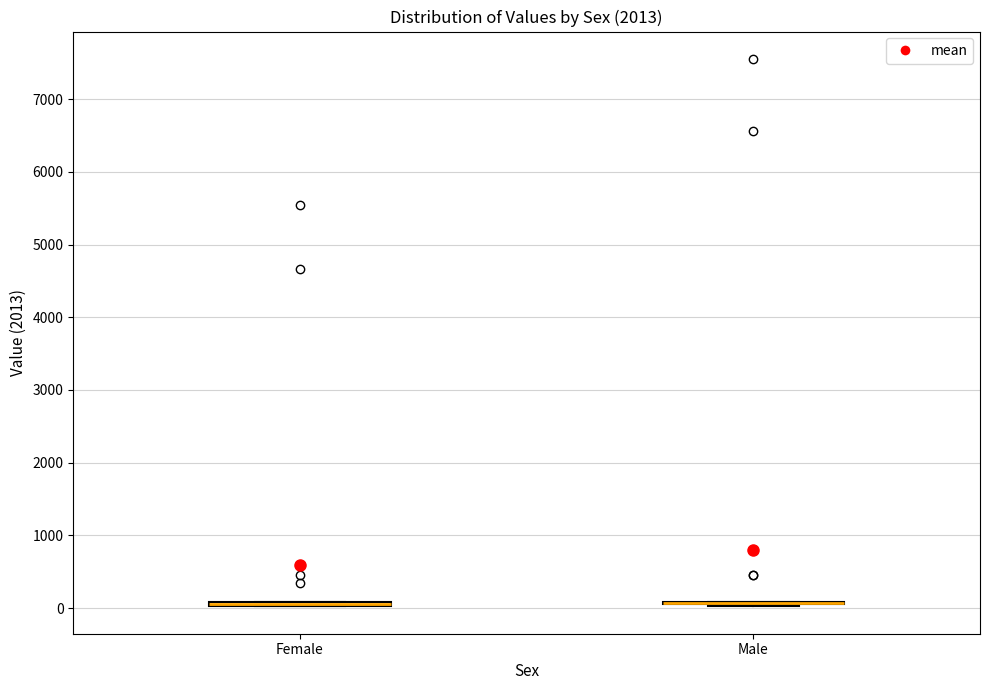

Where is the upper edge of the box for Female on the y-axis? The values are not printed on the chart, so give them approximately, as read against the axis.

100